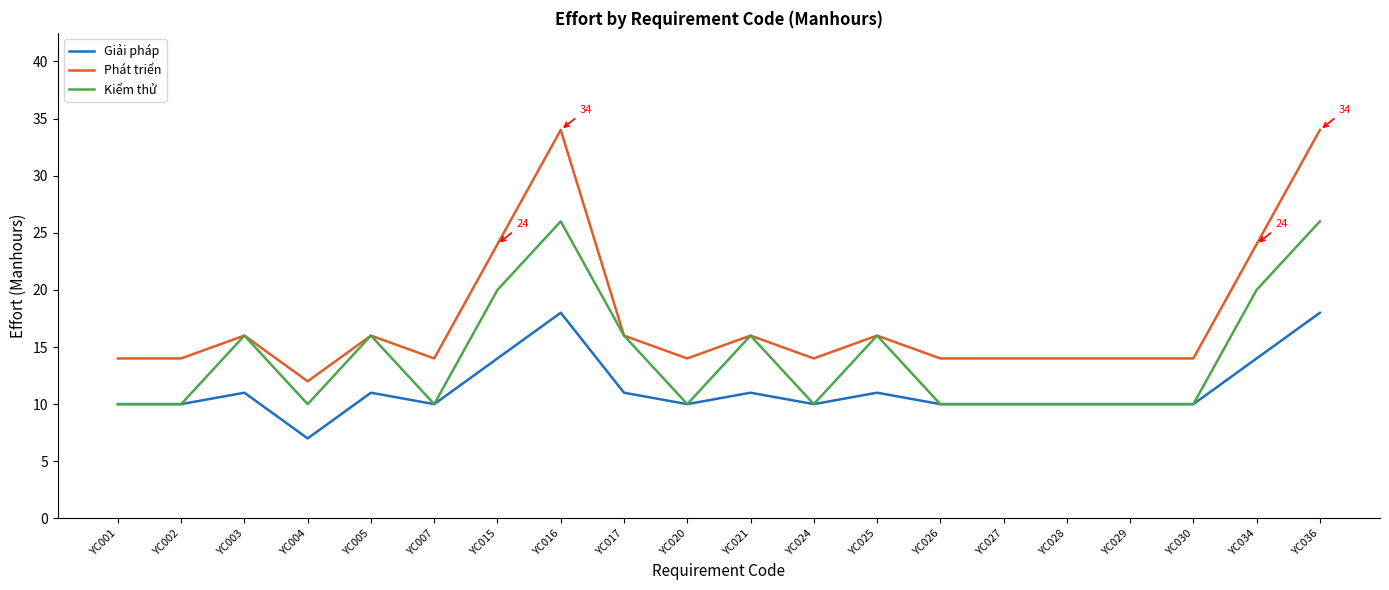

True or false: Giải pháp has more than 1 points higher than both neighbors.

True